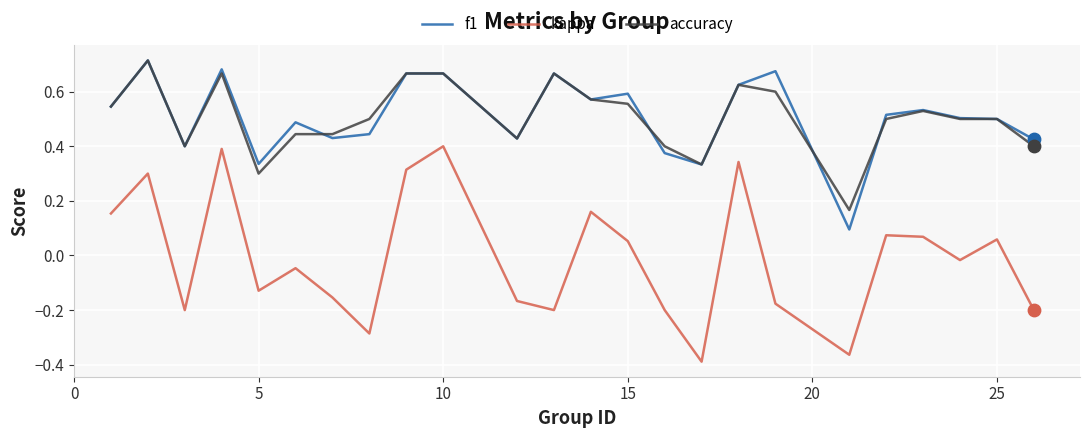

True or false: accuracy and kappa intersect in this chart.

False